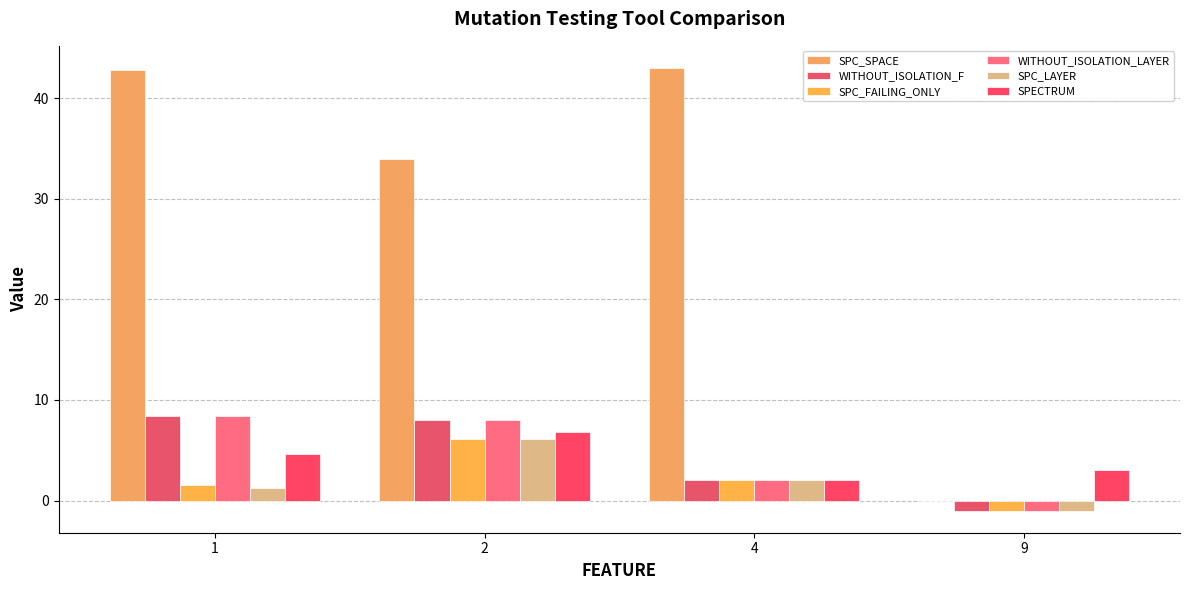

What is the total value across all series at 1?

66.9